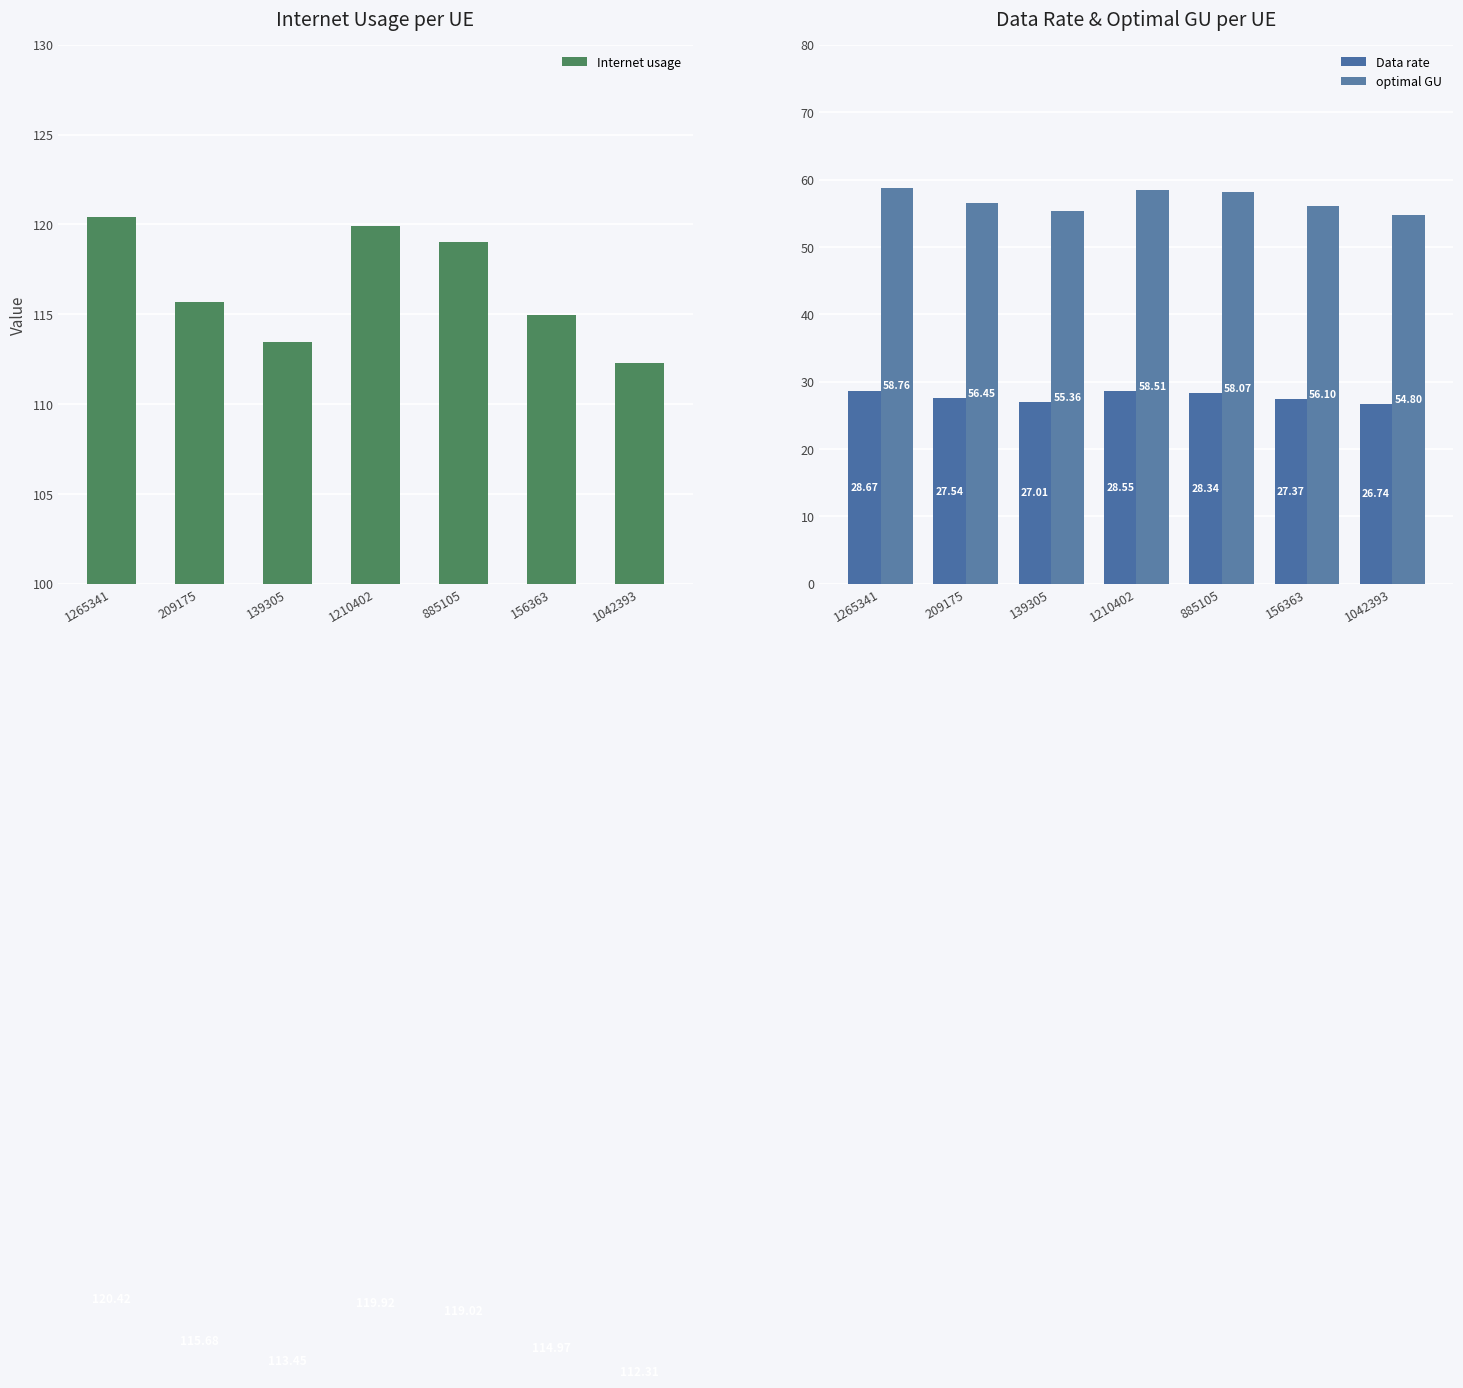

Where is Internet usage nearest to the value 116?

209175